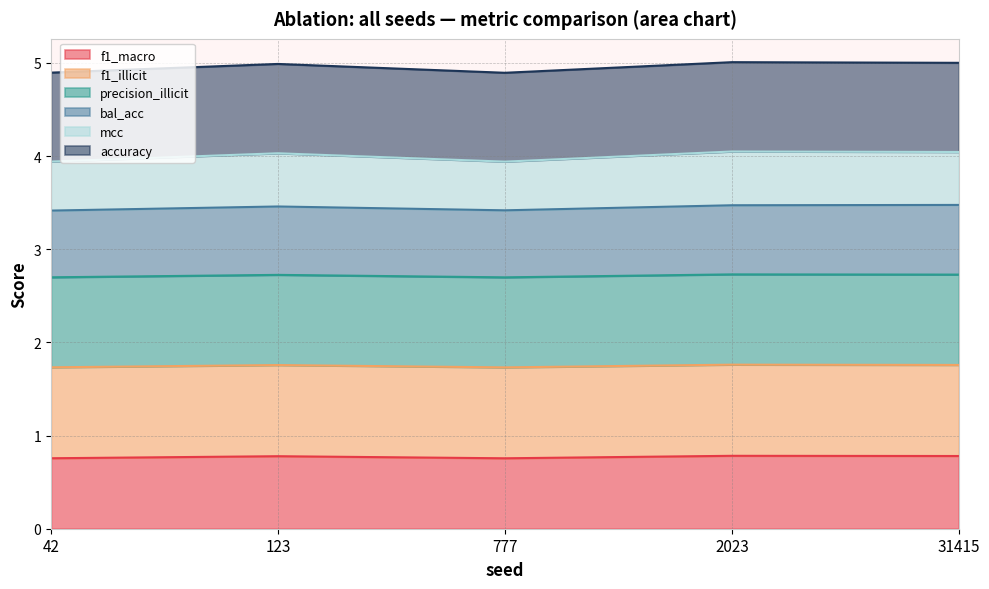

What are all the series names shown in the legend?

f1_macro, f1_illicit, precision_illicit, bal_acc, mcc, accuracy